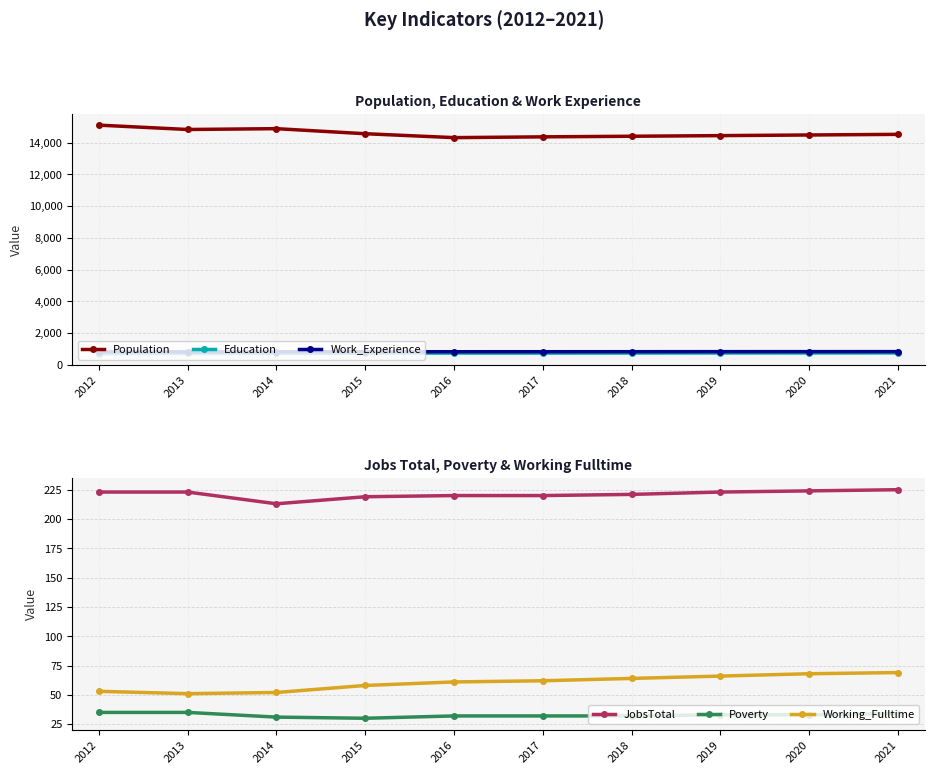

The Poverty series shows 12 at 2016. True or false?

False